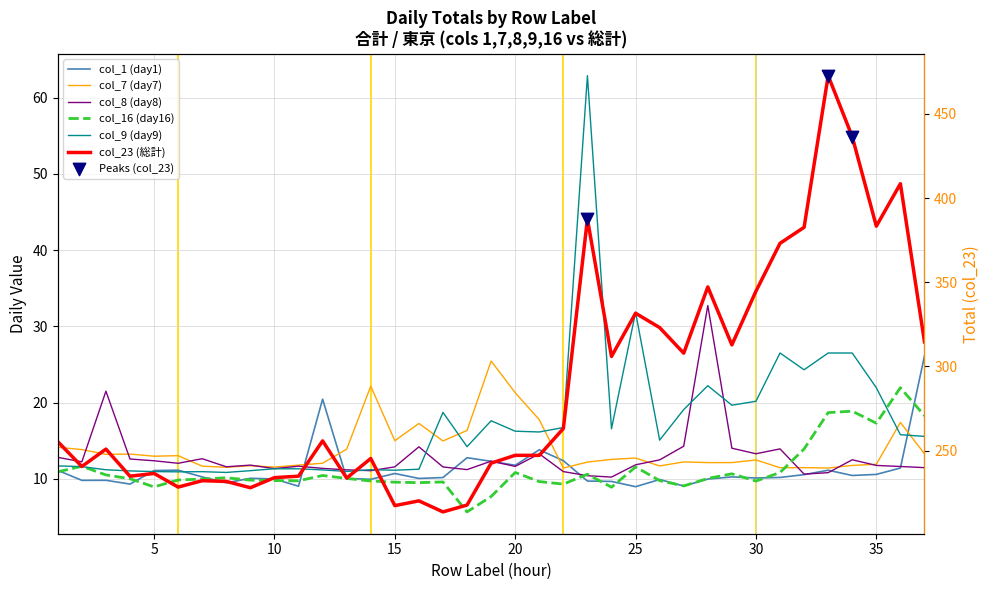

What is the total value across all series at 21?

317.8